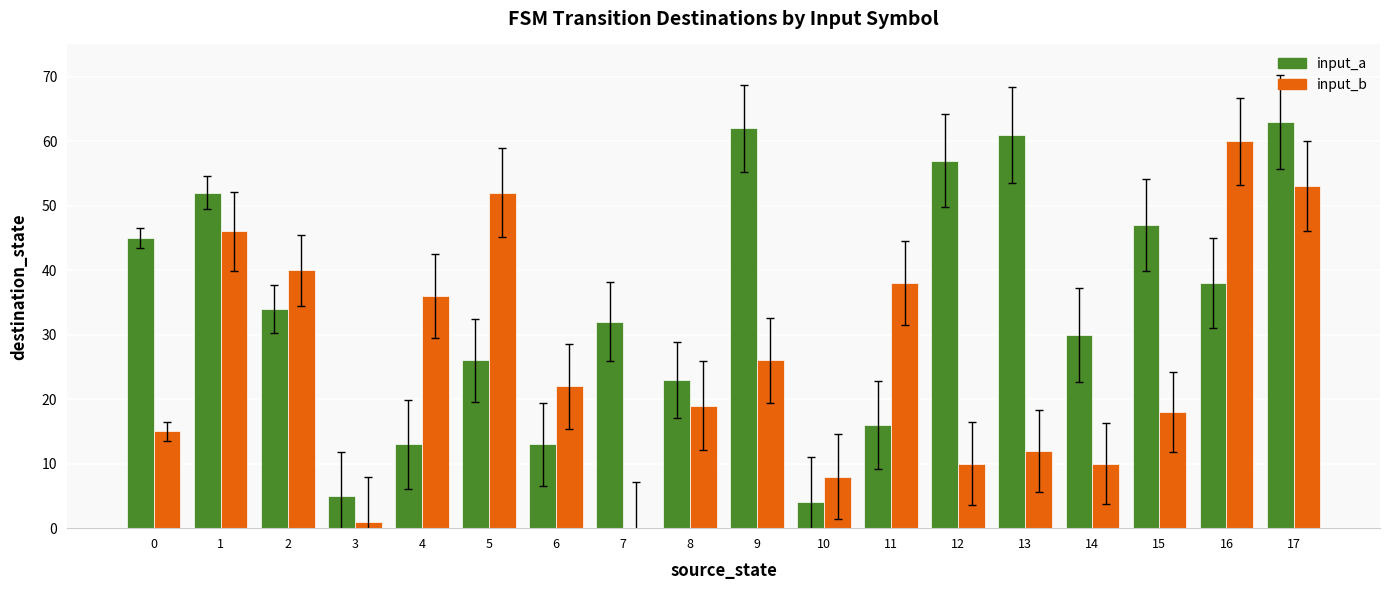

The input_a series shows 30 at 14. True or false?

True